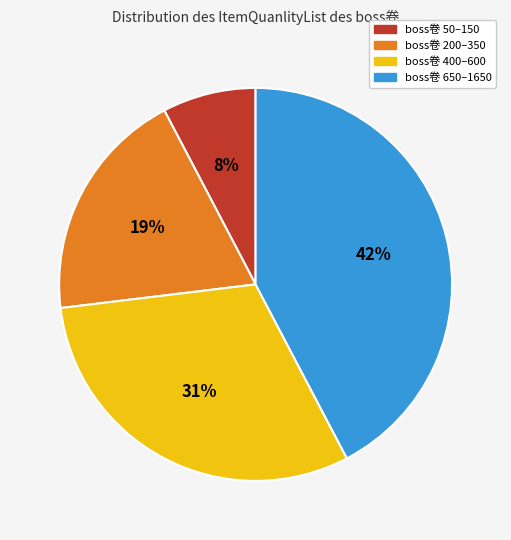

How many slices are in this pie chart?

4